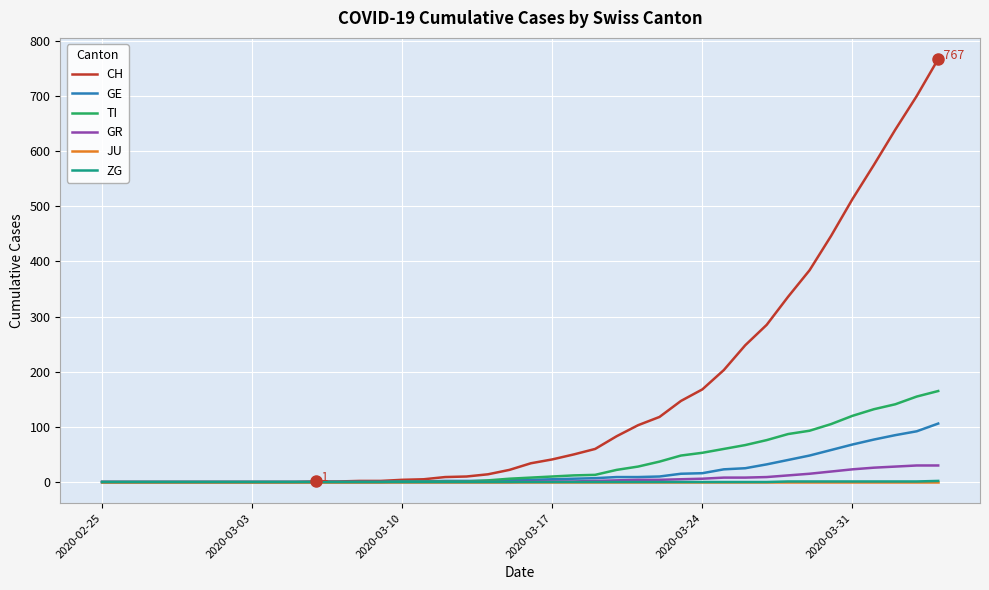

Which series has the largest range (max minus min)?

CH